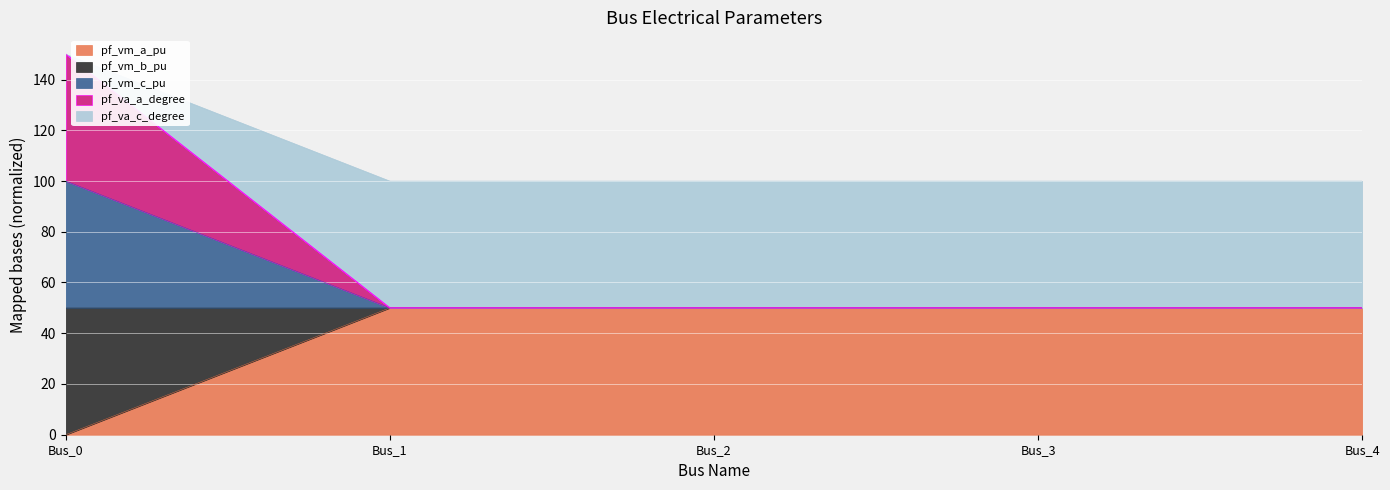

True or false: pf_vm_c_pu and pf_va_a_degree intersect in this chart.

False